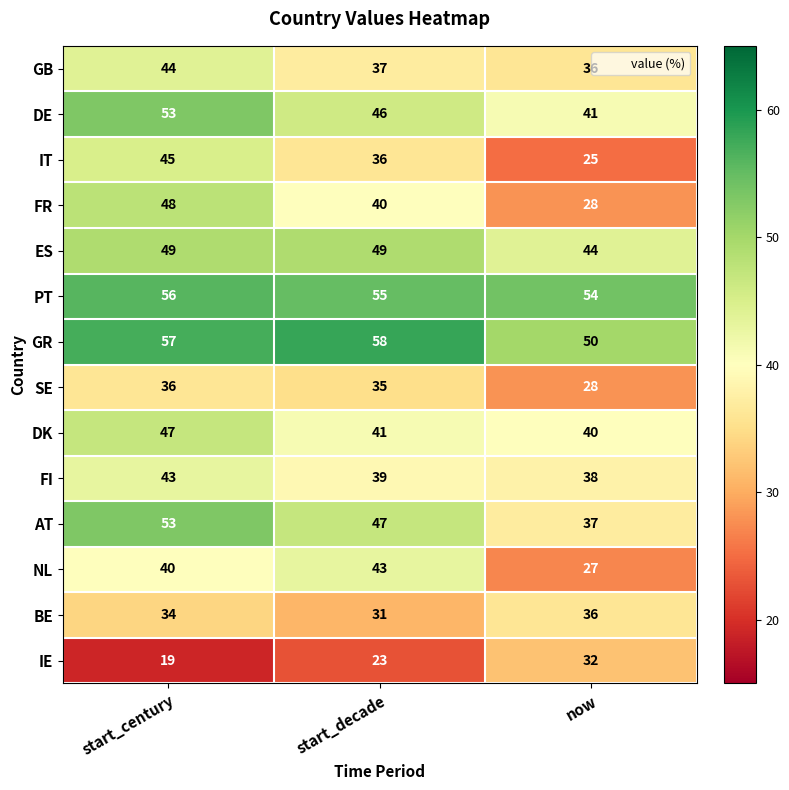

At how many categories does at least one series exceed 39?

3